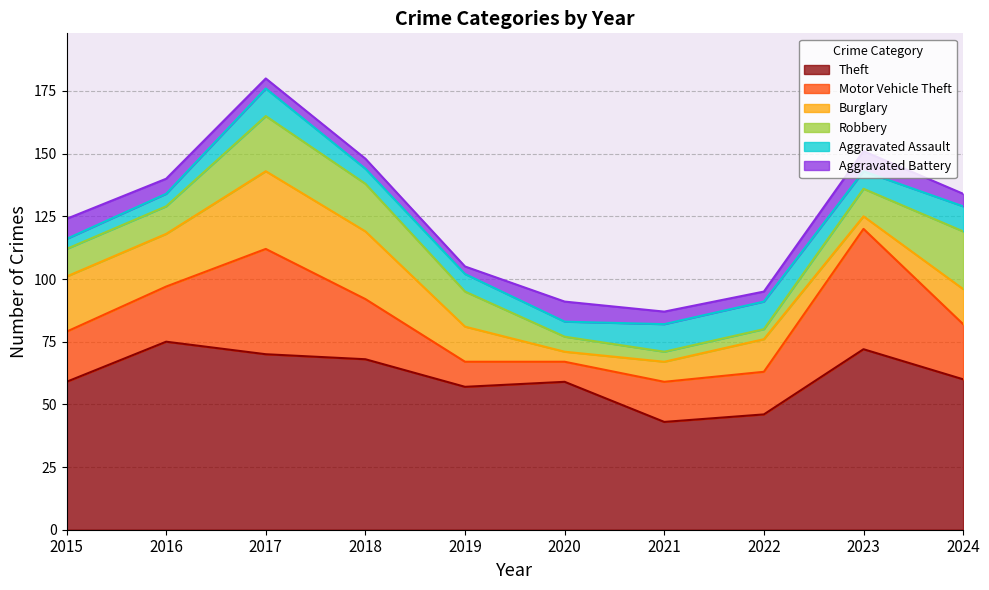

What is the average value of the Motor Vehicle Theft series?

23